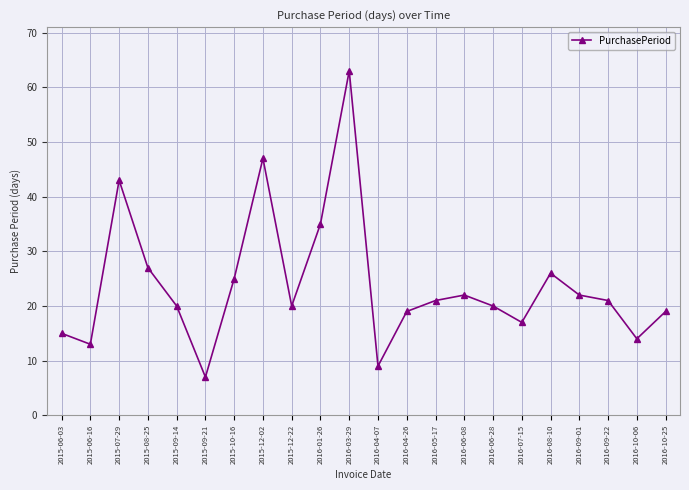

What is the difference between the maximum and second lowest values?

54